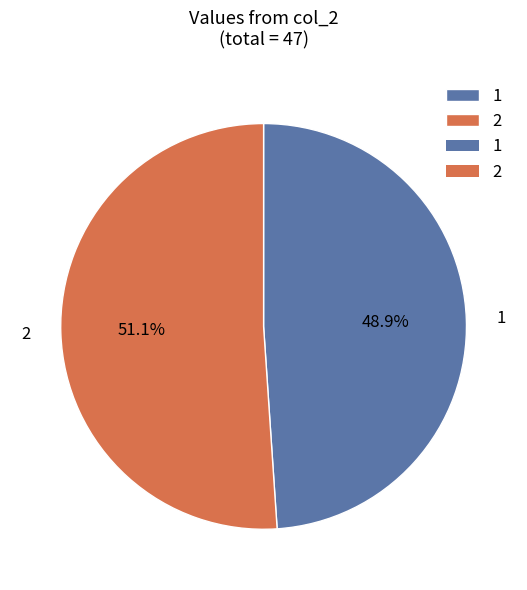

Approximately how many times larger is the value at 2 compared to 1?

1.0